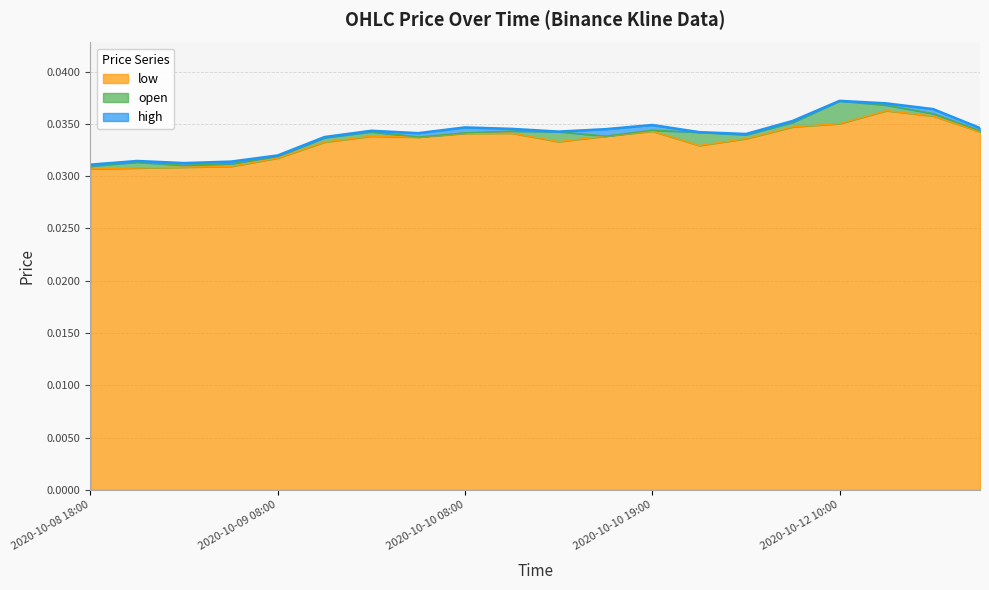

List the series in order of their peak value, highest first.

open, high, low